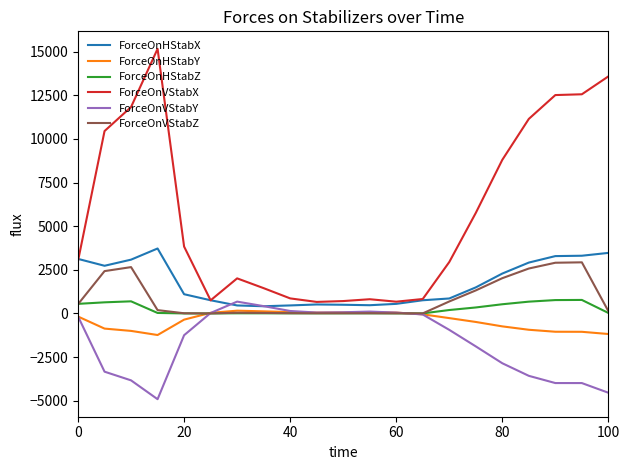

Is this an area chart (filled region under the line)?

No